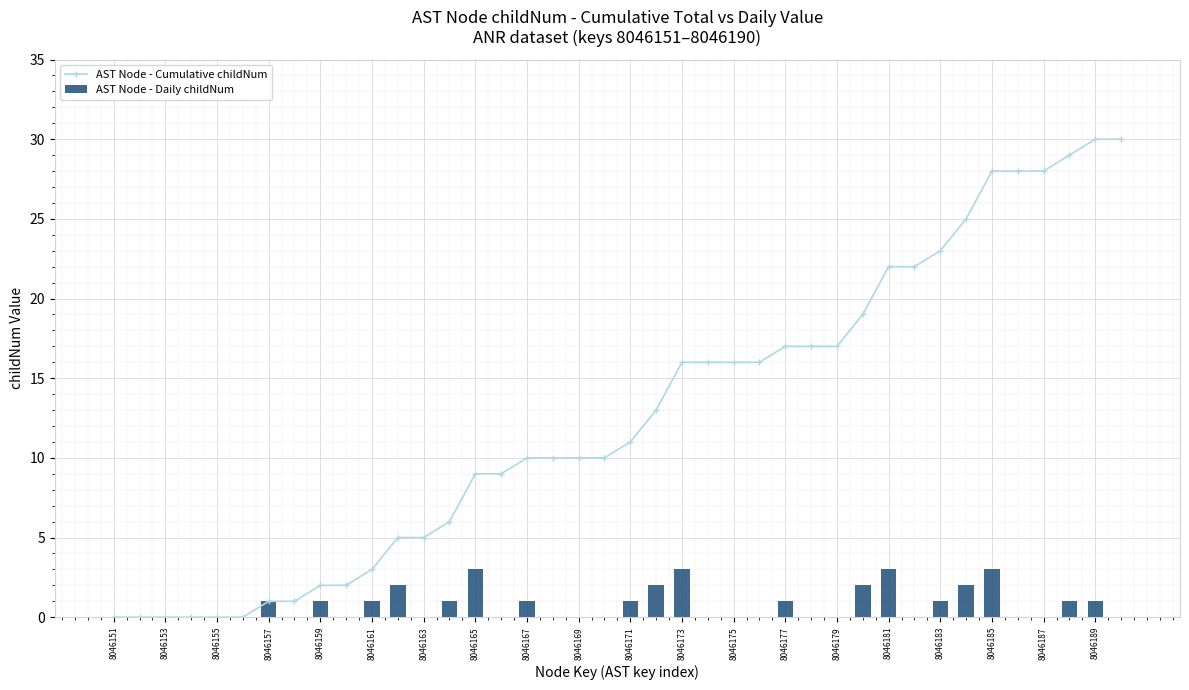

True or false: AST Node - Cumulative childNum has a value of 2 at 8046159.

True